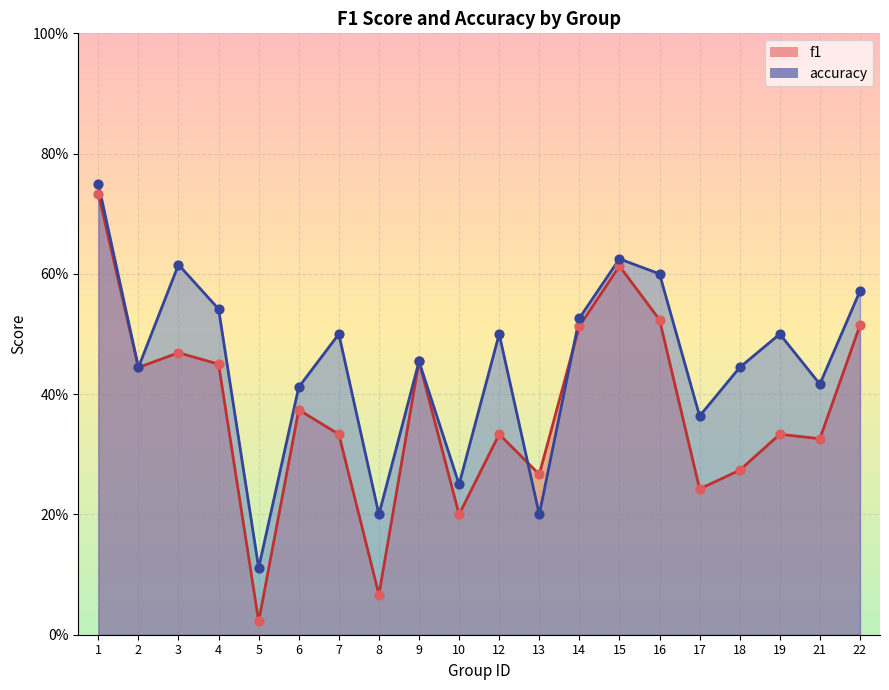

What is the total value across all series at 3?

1.1